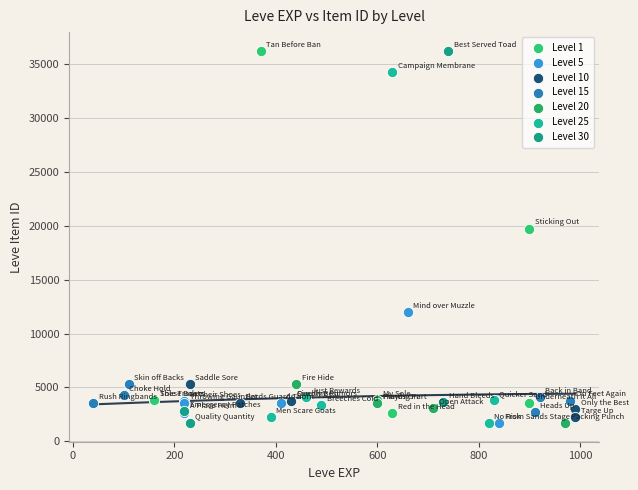

What are all the series names shown in the legend?

Level 1, Level 5, Level 10, Level 15, Level 20, Level 25, Level 30